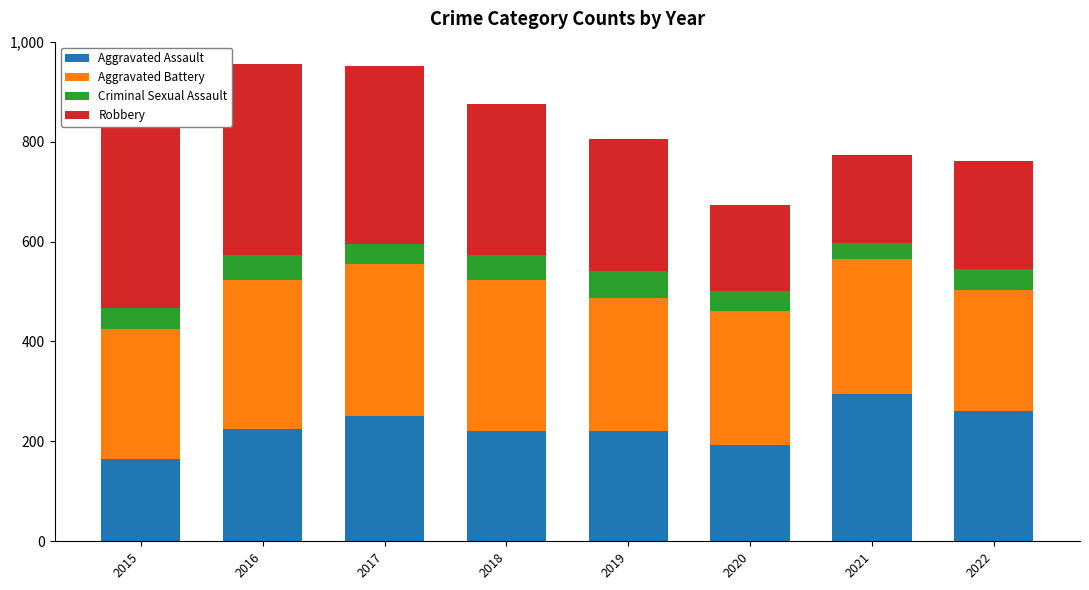

At which label does Aggravated Assault reach its peak?

2021